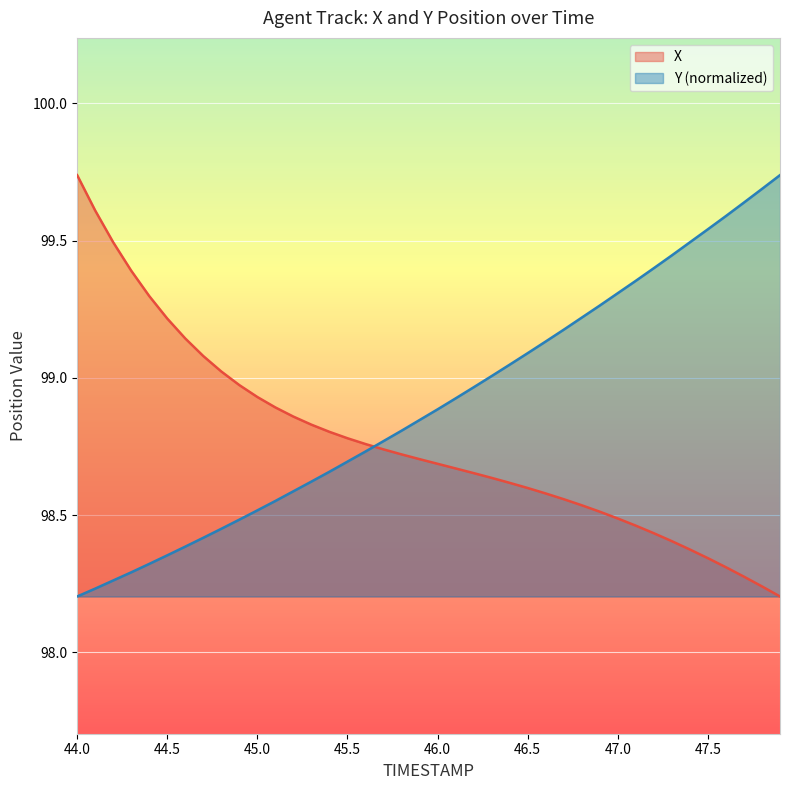

True or false: X has a value of 65.7 at 44.2.

False